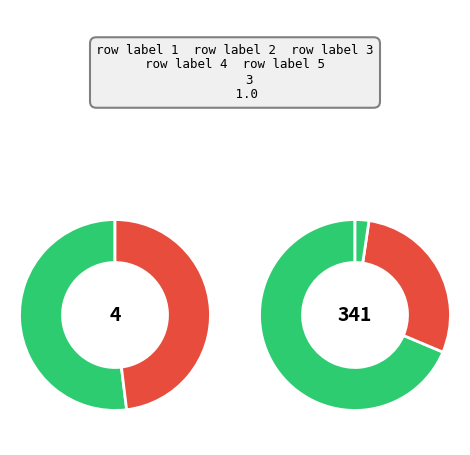

How many segments does this pie chart have?

5